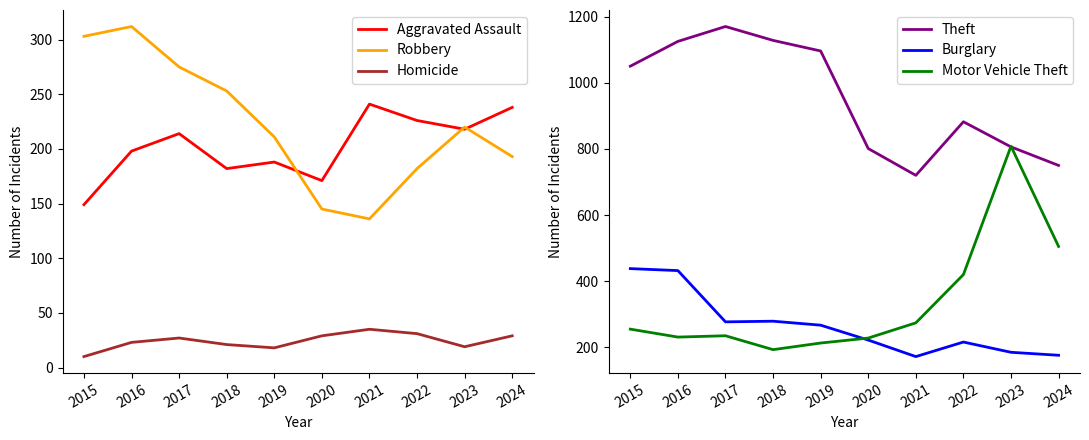

Rank the categories by Aggravated Assault value from highest to lowest.

2021, 2024, 2022, 2023, 2017, 2016, 2019, 2018, 2020, 2015